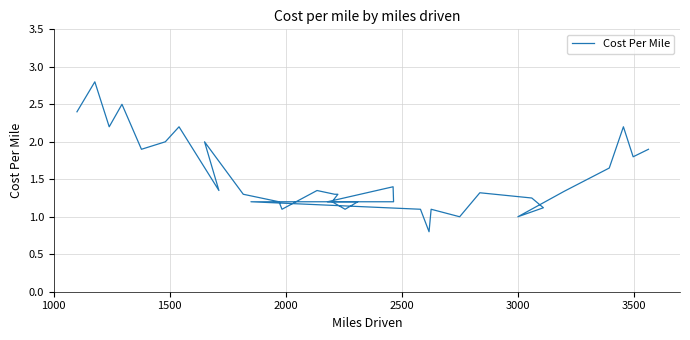

Where does the data first go above 1?

1000